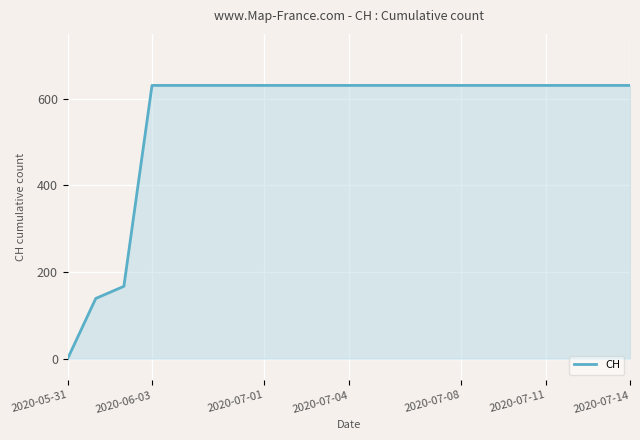

What is the difference between the maximum and second lowest values?

492